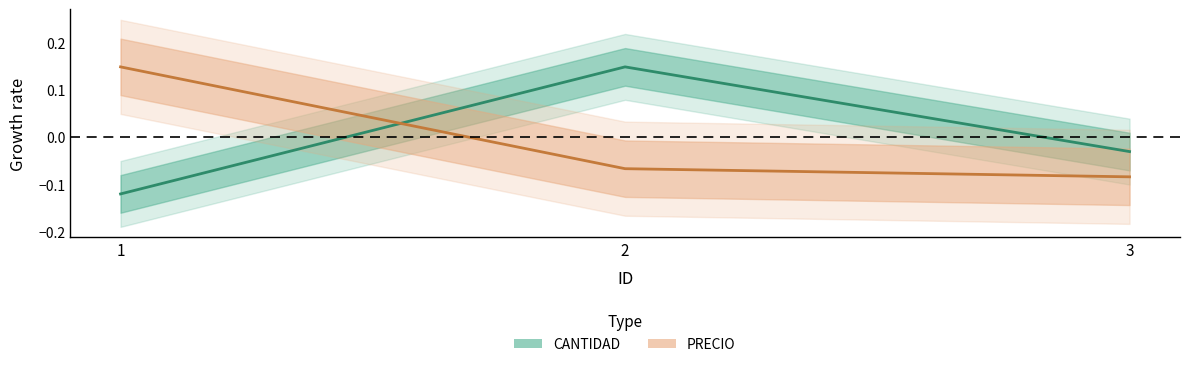

What is the highest value of the PRECIO series?

0.1